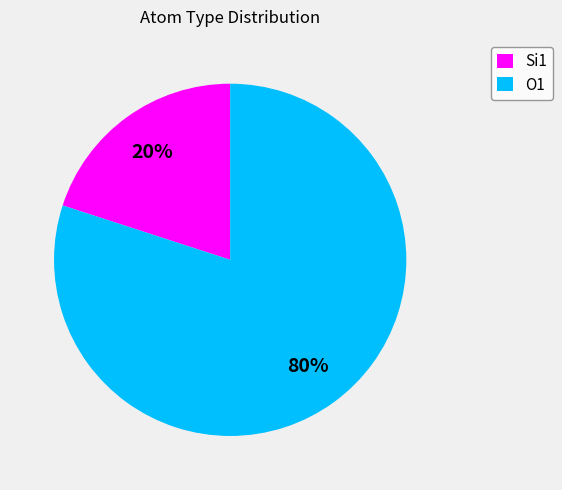

What is the majority slice?

O1